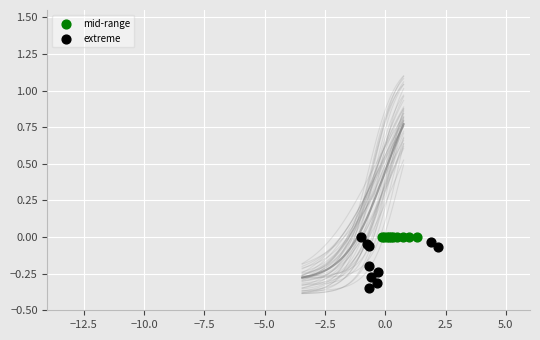

What are all the series names shown in the legend?

mid-range, extreme